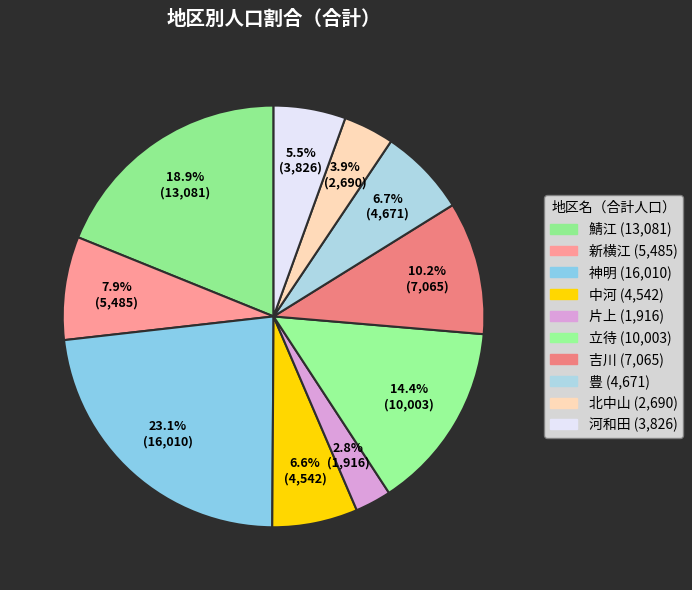

To the nearest percent, what is the difference between the 吉川 and 豊 slice percentages?

3%